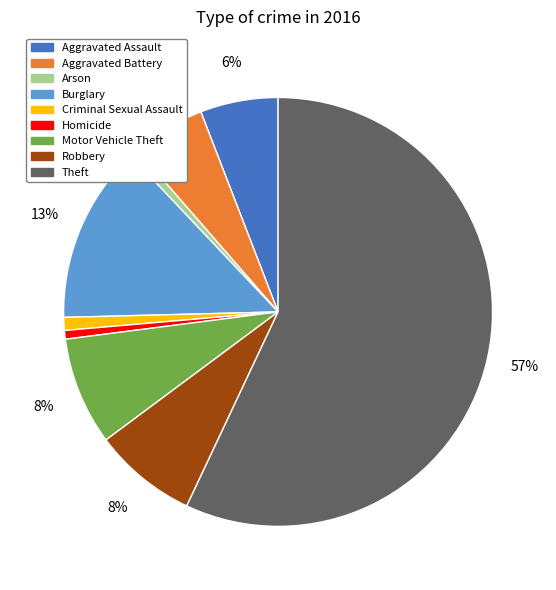

True or false: Homicide accounts for 11% of the total.

False